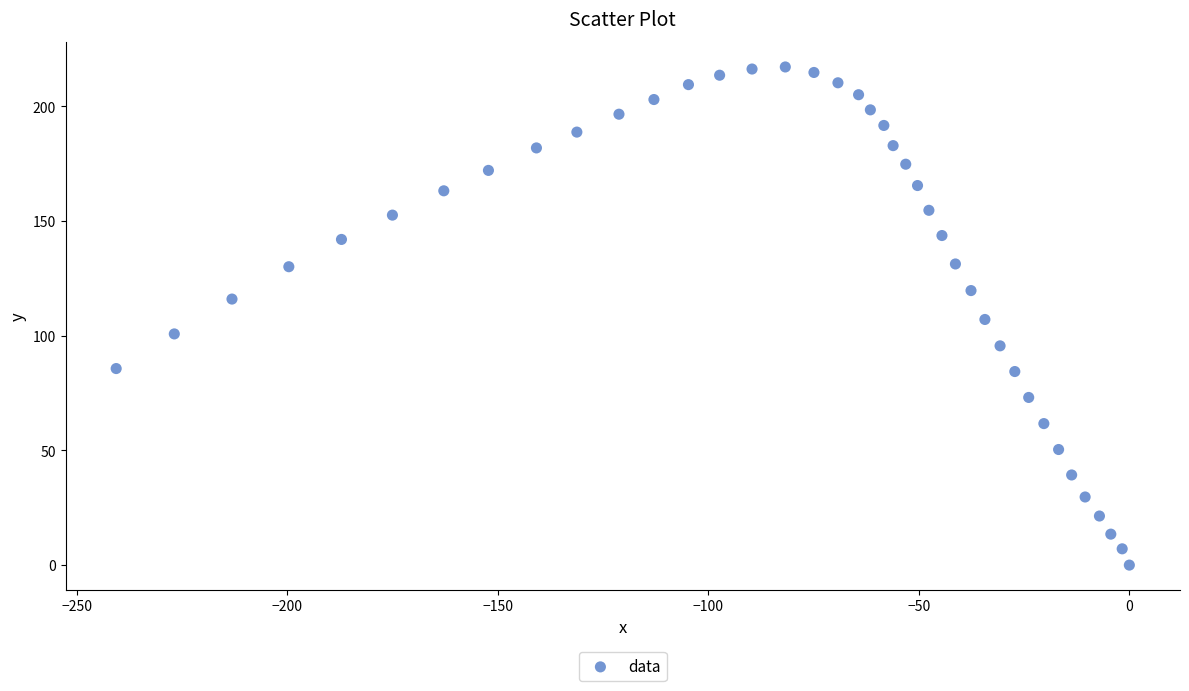

What is the range of X values (max minus min)?

240.6